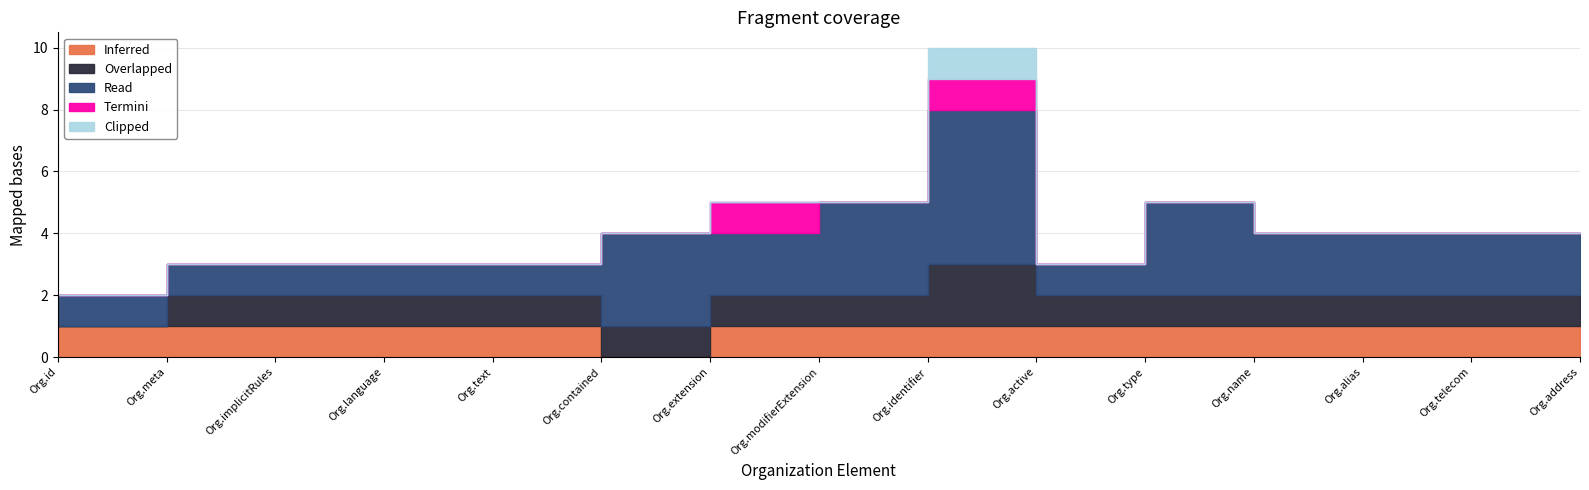

What is the spread (max minus min) of values at Organization.id?

1